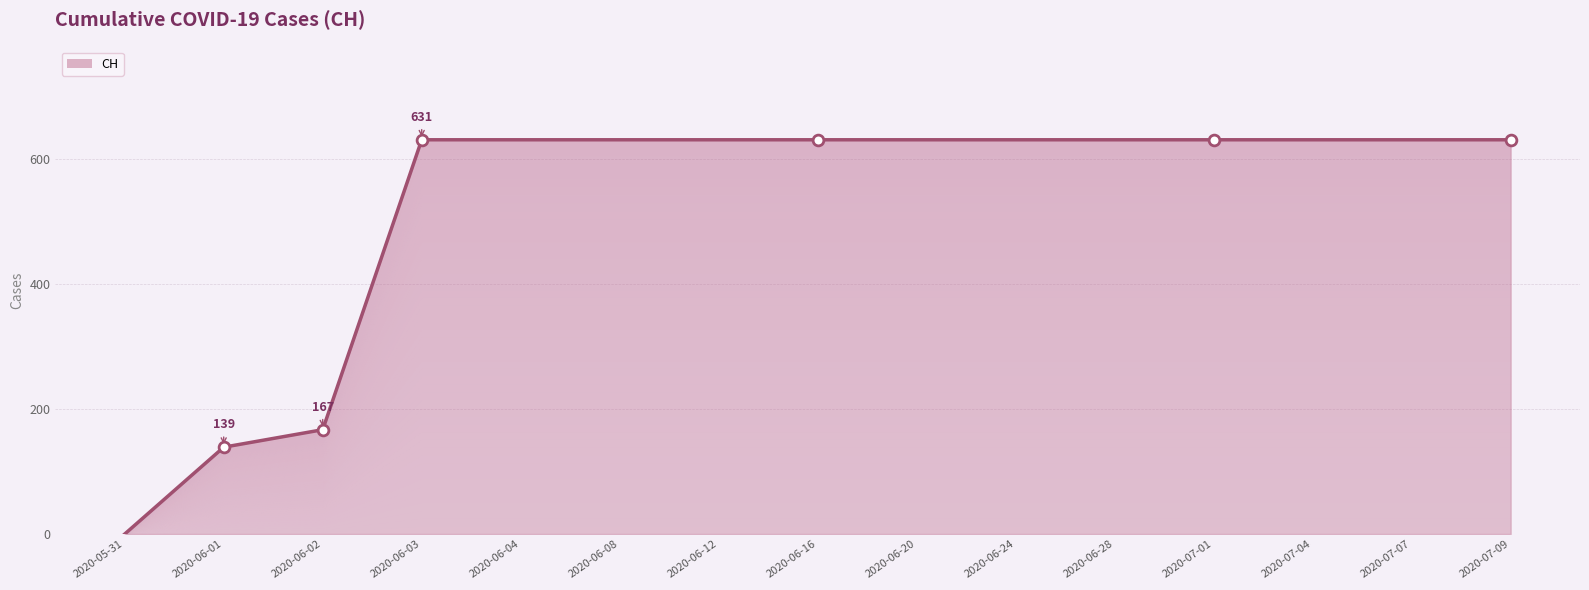

Between 2020-06-12 and 2020-06-01, which is larger?

2020-06-12